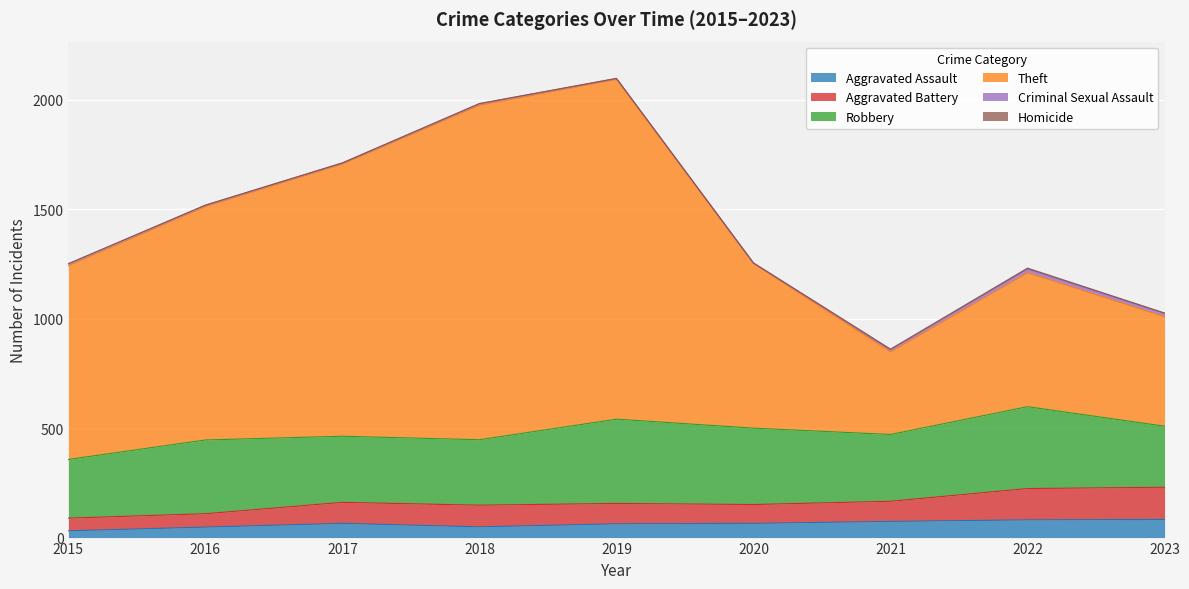

How many lines are shown in the chart?

6